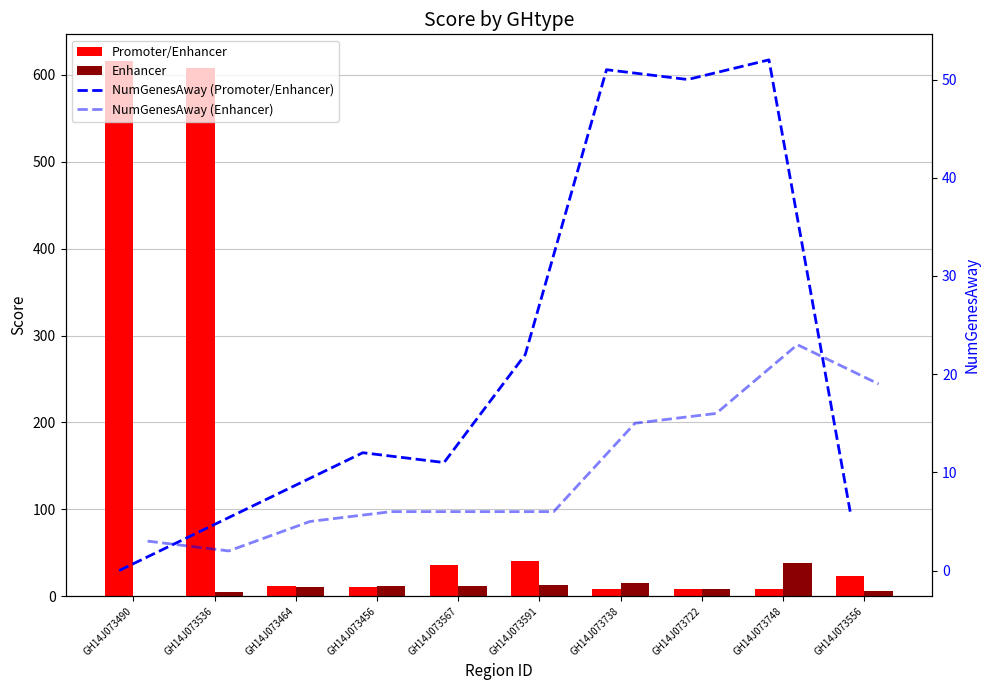

What is the spread (max minus min) of values at GH14J073464?

7.1